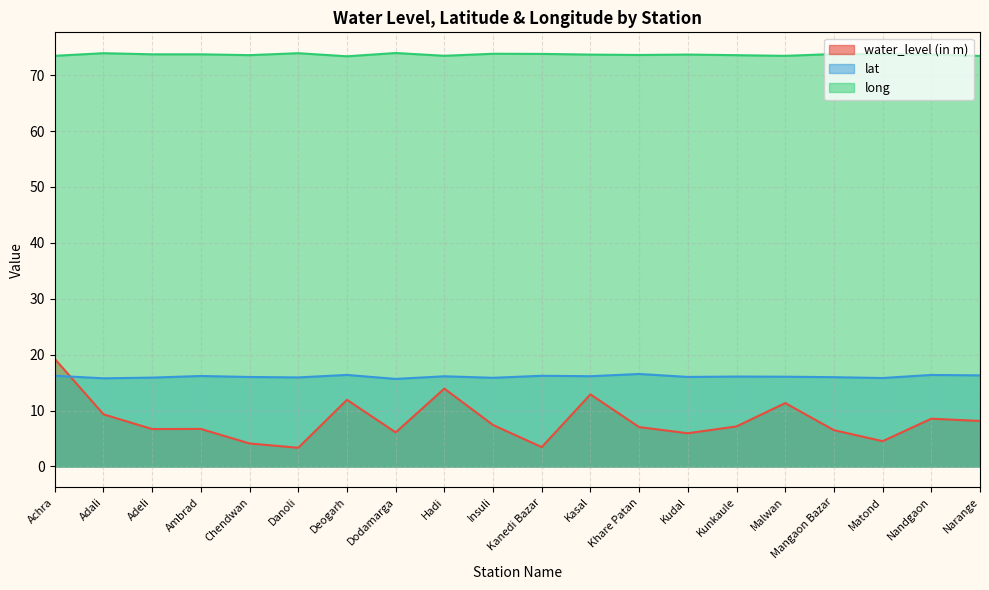

What is the lowest value of the lat series?

15.7